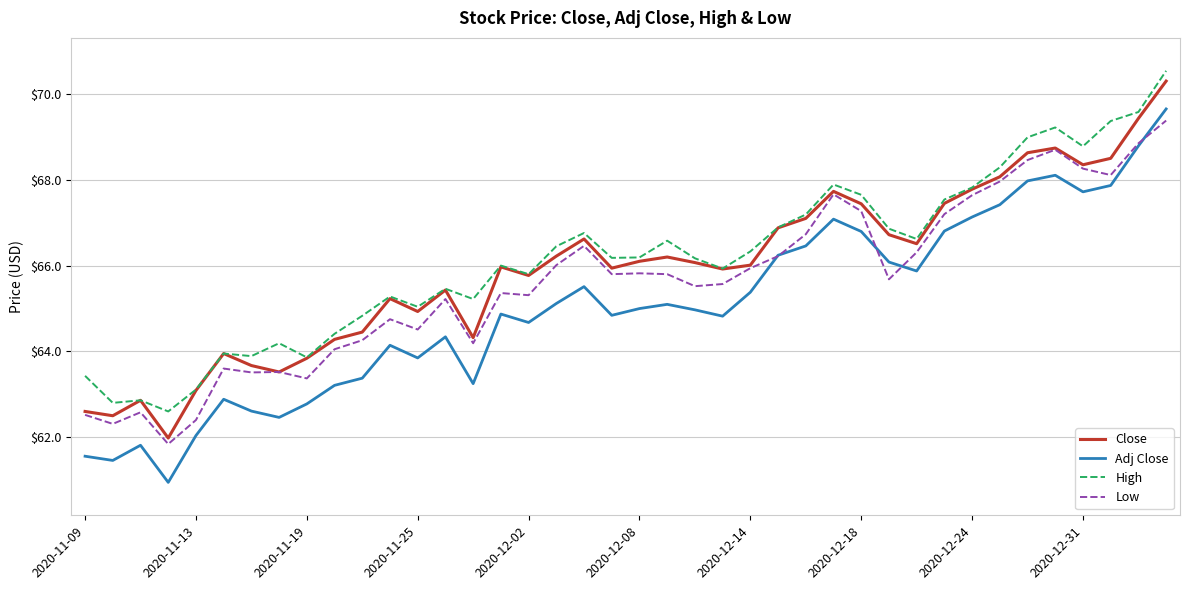

What is the smallest value displayed?

60.9